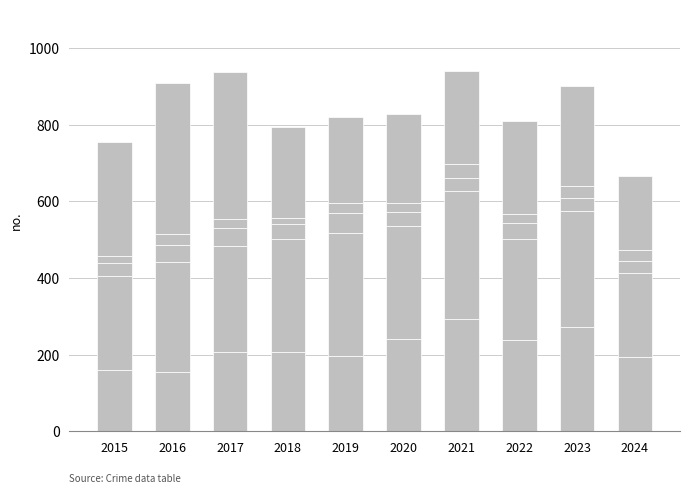

The value of Criminal Sexual Assault at 2023 is 46. True or false?

False